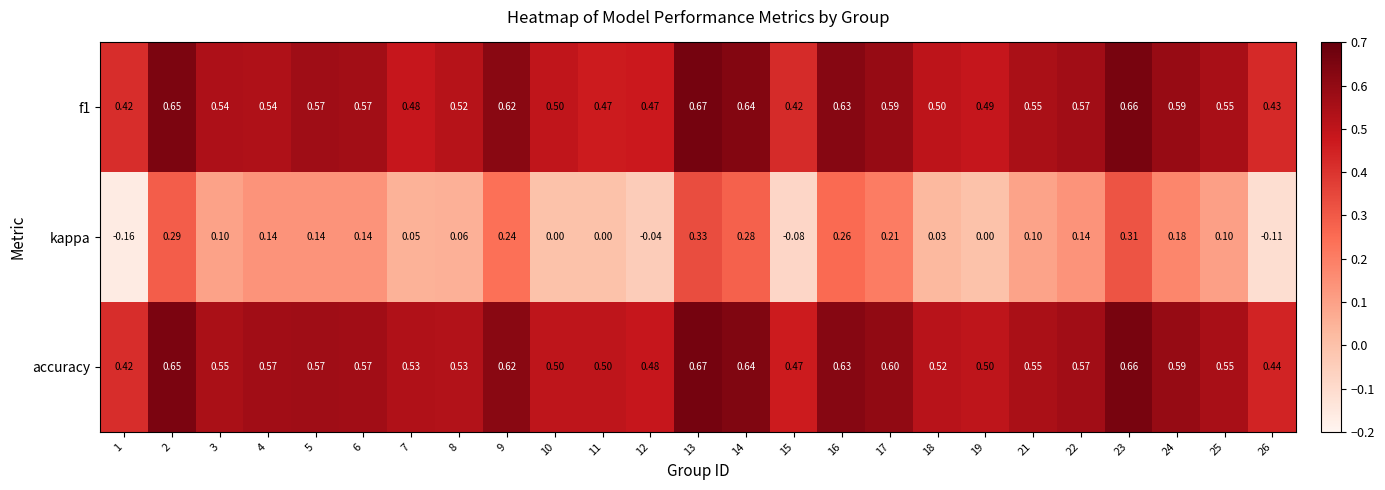

Which series changed the most between 17 and 18?

kappa